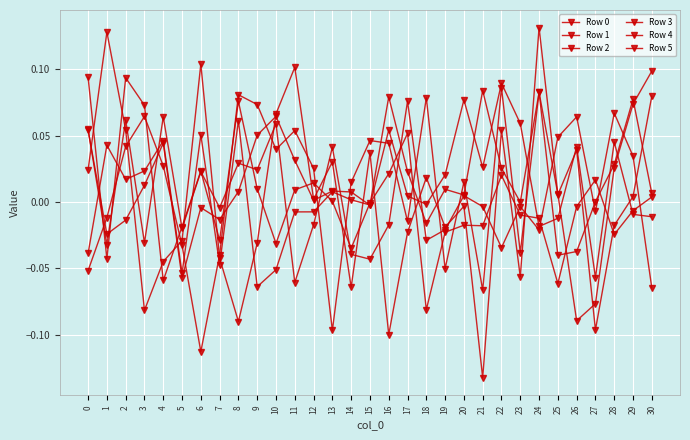

How many categories are shown in the chart?

31